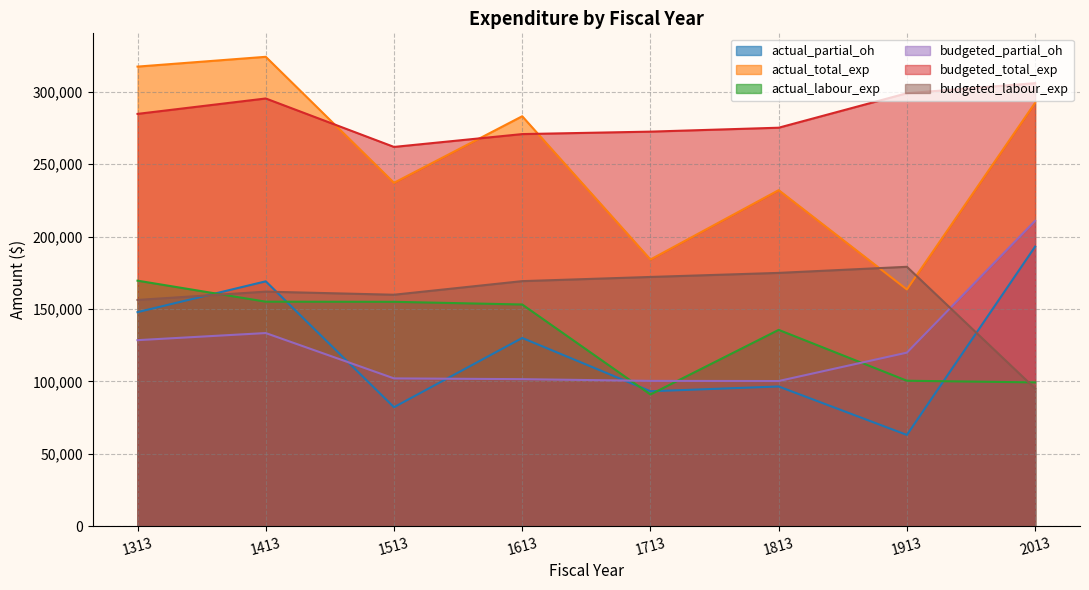

What is the value of the budgeted_partial_oh point at the 6th from the left?

100240.0